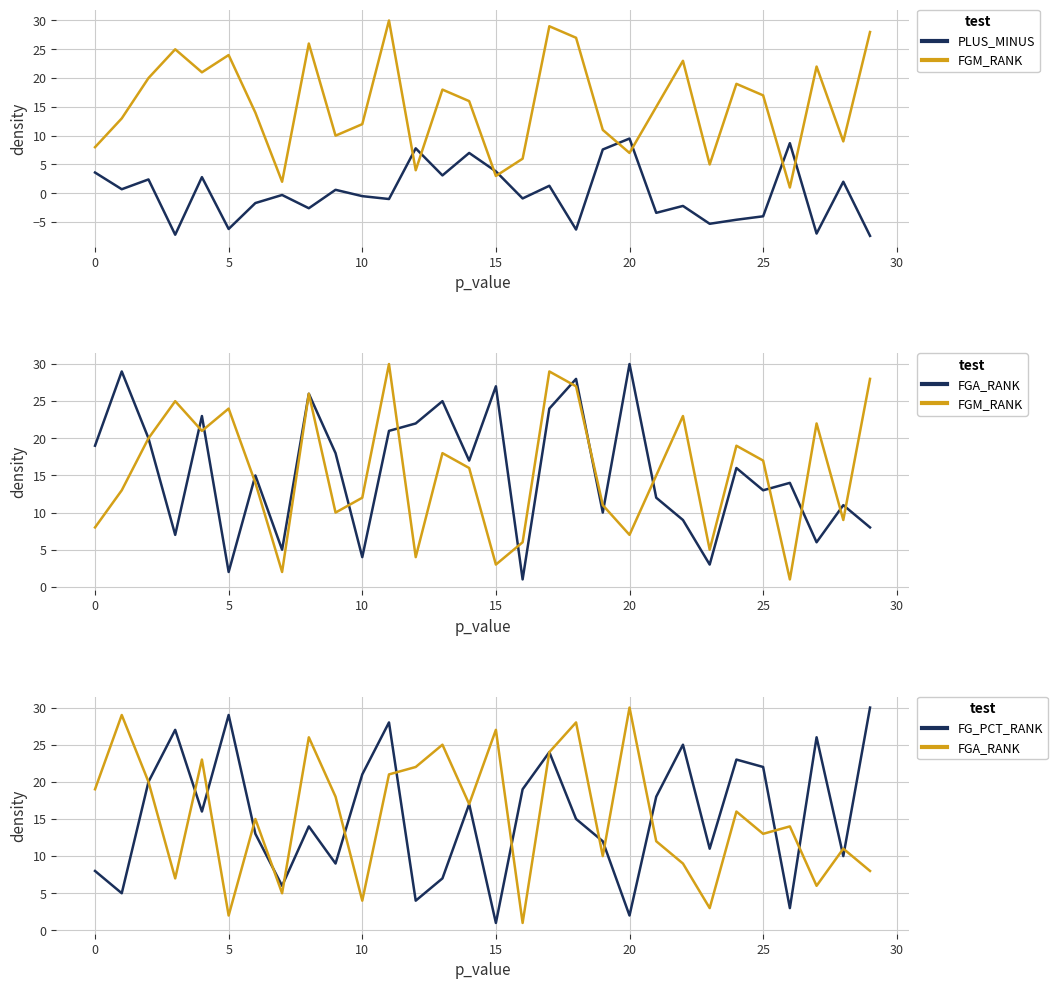

How many data points in FG_PCT_RANK are above 16?

14